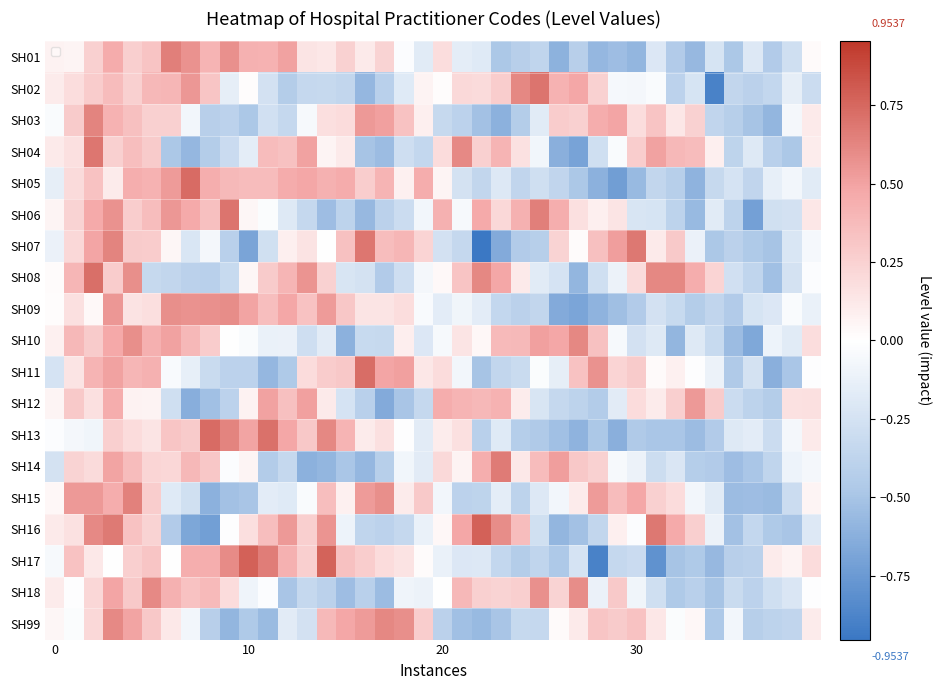

What is the total value across all series at 34?

-5.4